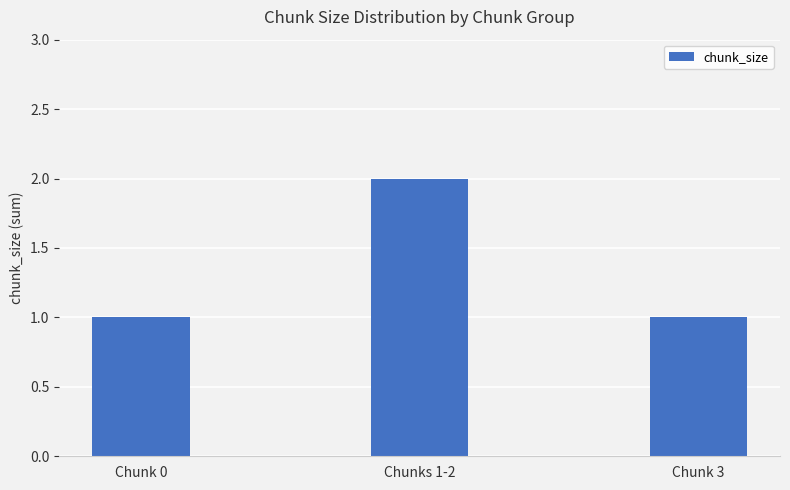

Are the bars grouped side by side (vs. stacked)?

No